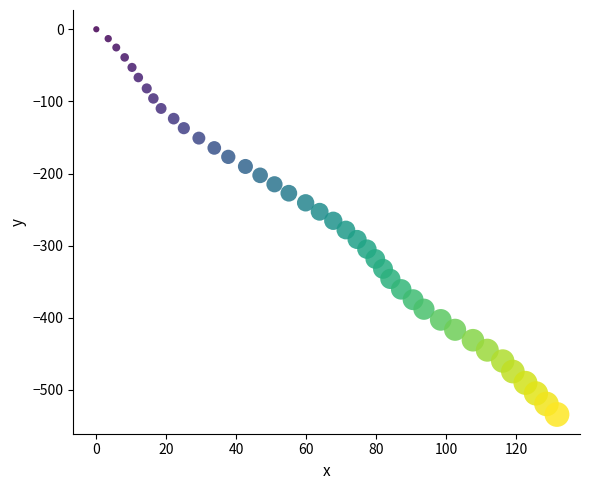

What is the range of Y values (max minus min)?

534.0